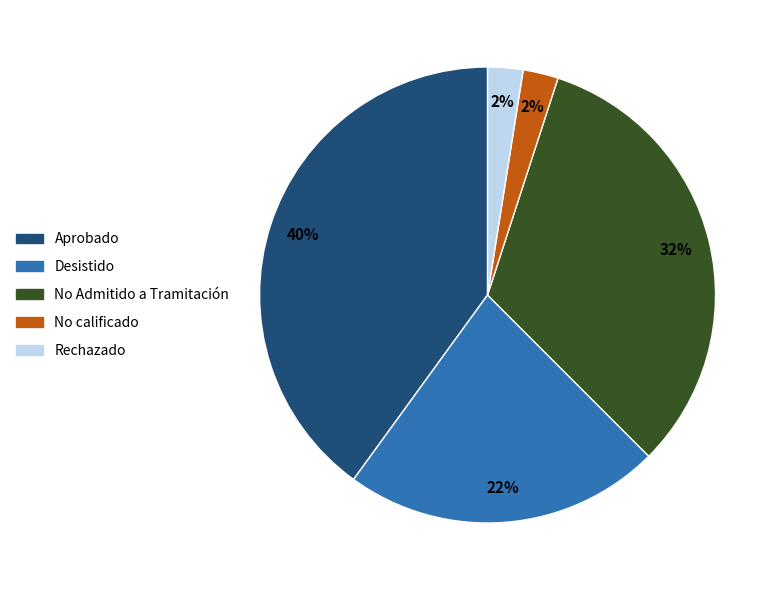

Is there a majority slice in this chart?

No